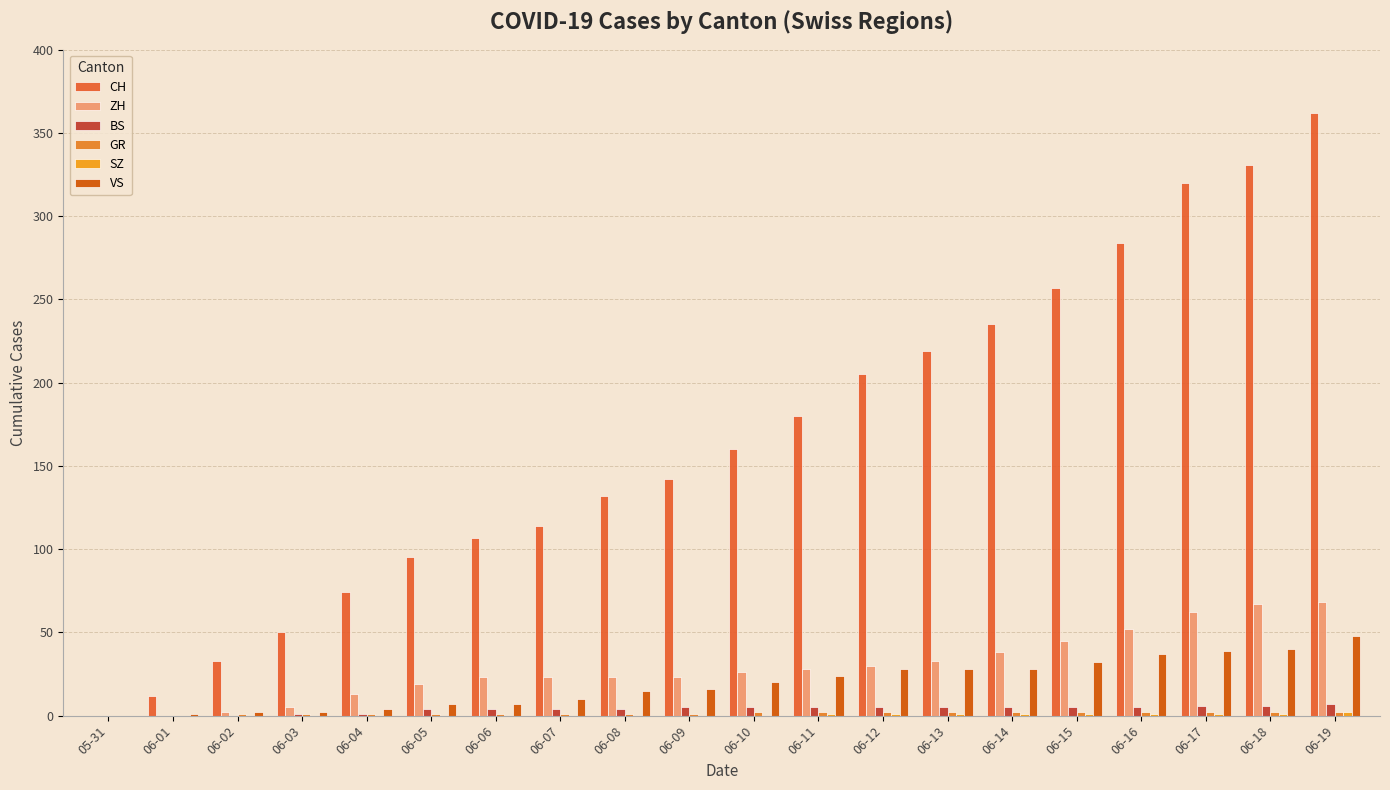

What is the total value across all series at 06-04?

93